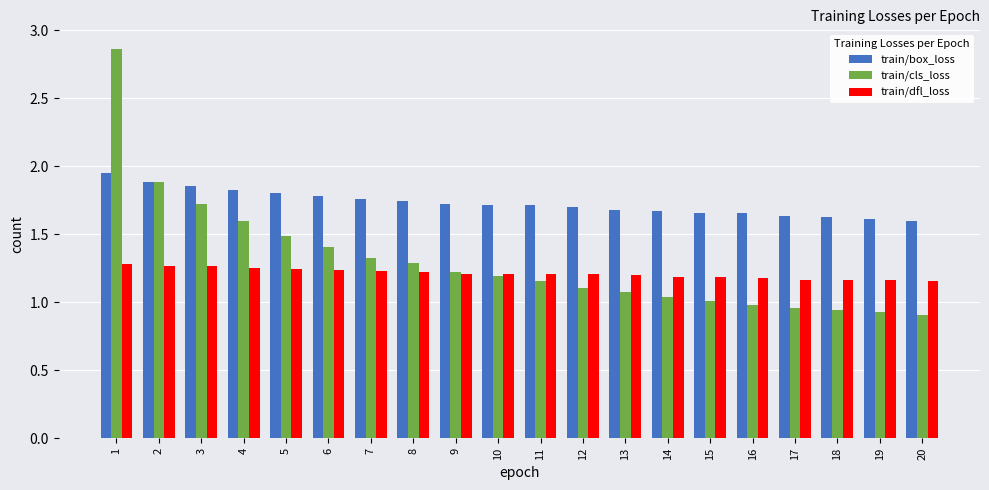

What is the difference between the second highest and second lowest values in the train/box_loss series?

0.3